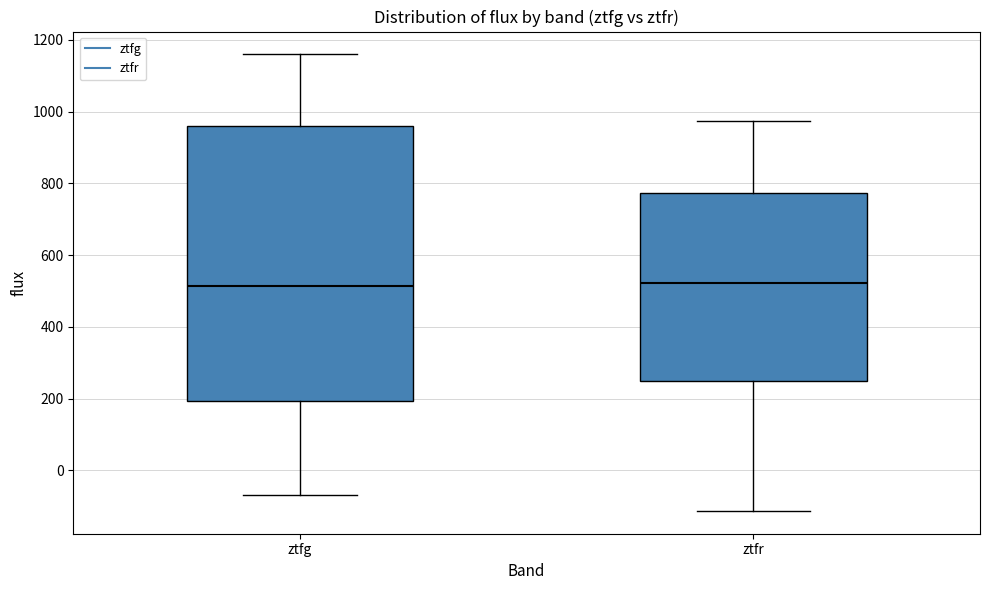

Where does the upper whisker of the box for ztfg end on the y-axis? The values are not printed on the chart, so give them approximately, as read against the axis.

1160